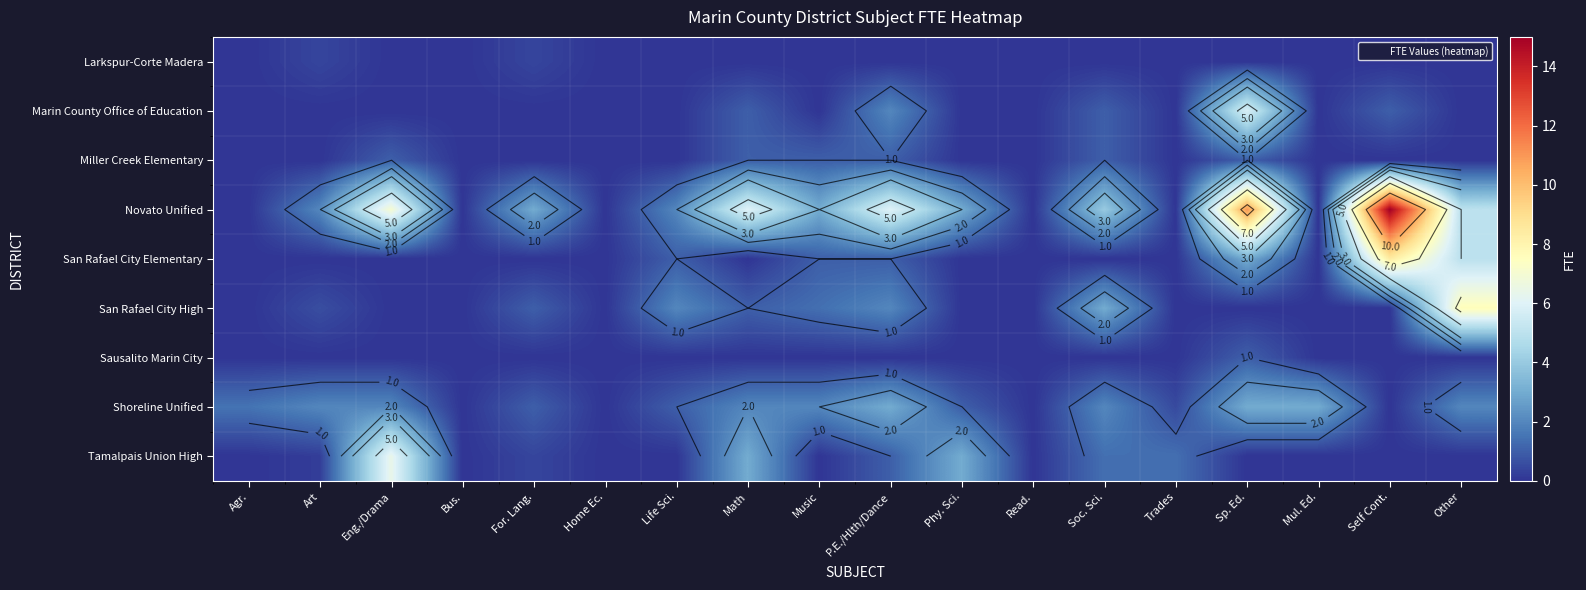

Which has a higher value, Home Ec. or Bus.?

Home Ec.